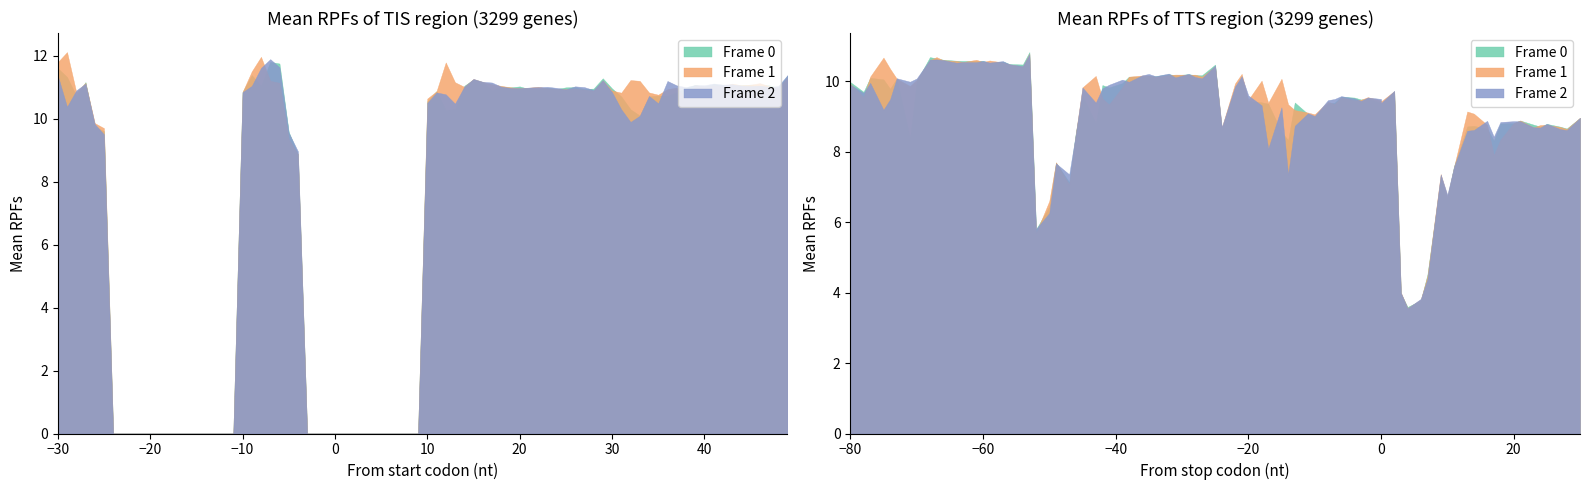

Rank the series at 0 from highest to lowest value.

Frame 2, Frame 0, Frame 1